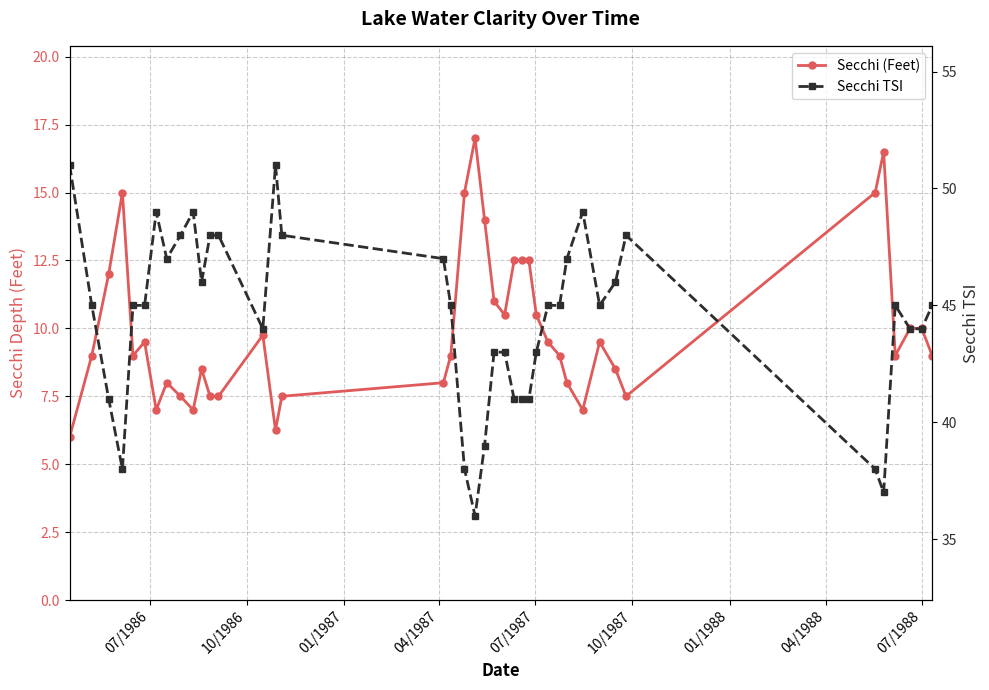

True or false: Secchi TSI and Secchi (Feet) intersect in this chart.

False